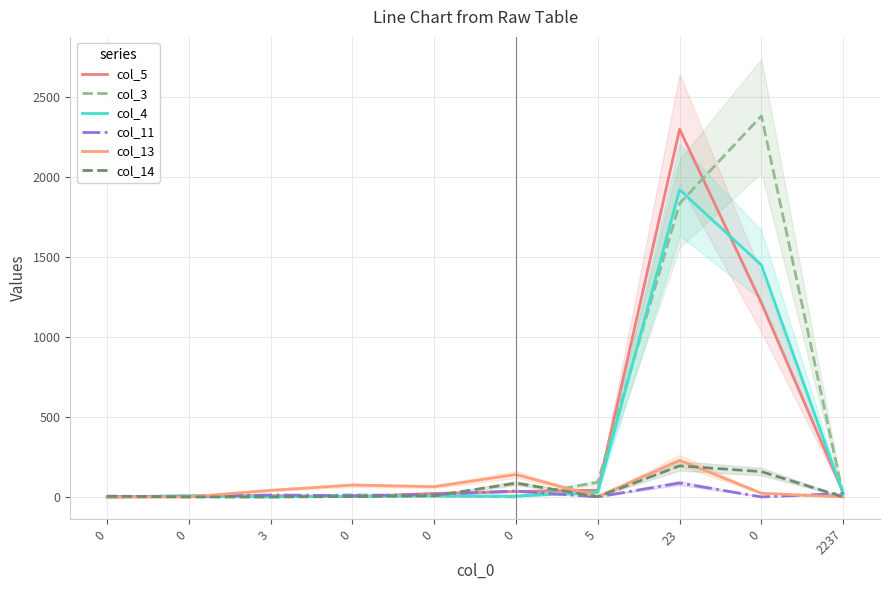

Where do col_4 and col_11 first cross each other?

0 and 3